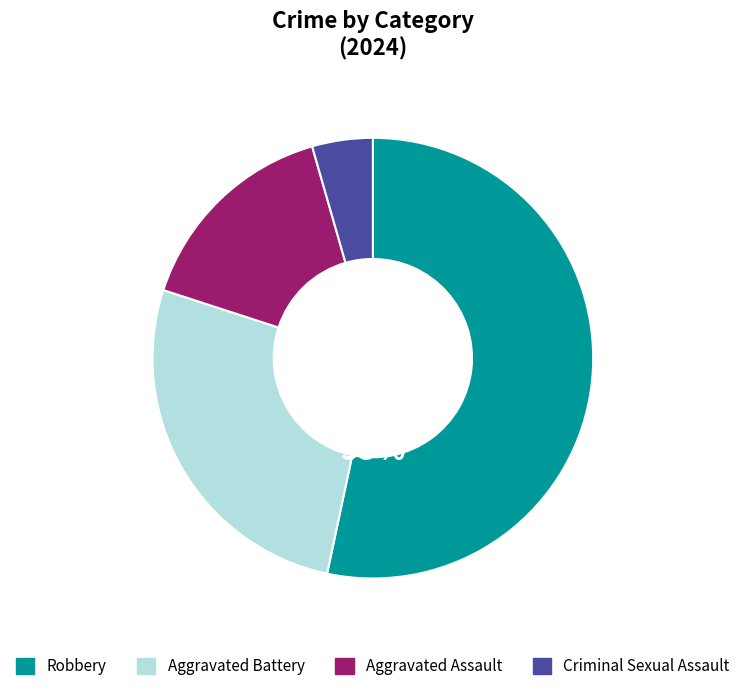

Does any single category account for the majority?

Yes